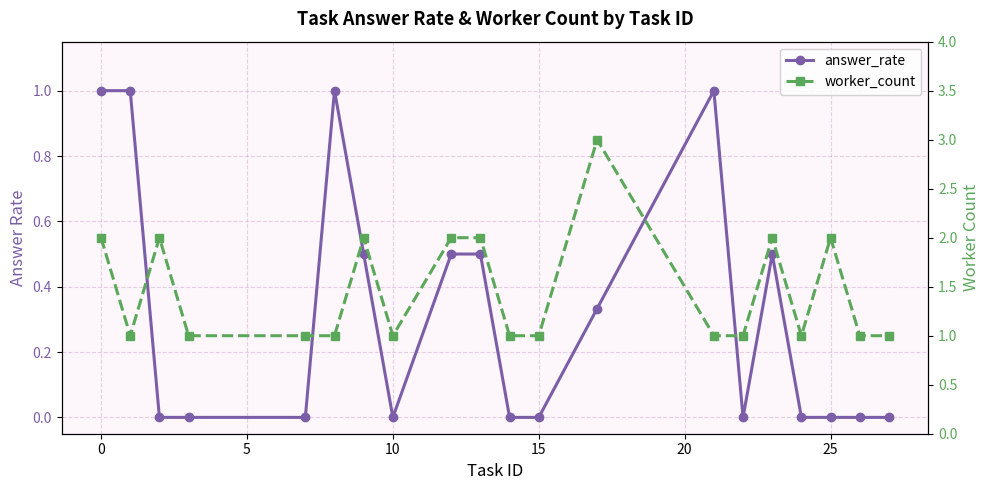

True or false: answer_rate has more than 0 points higher than both neighbors.

True